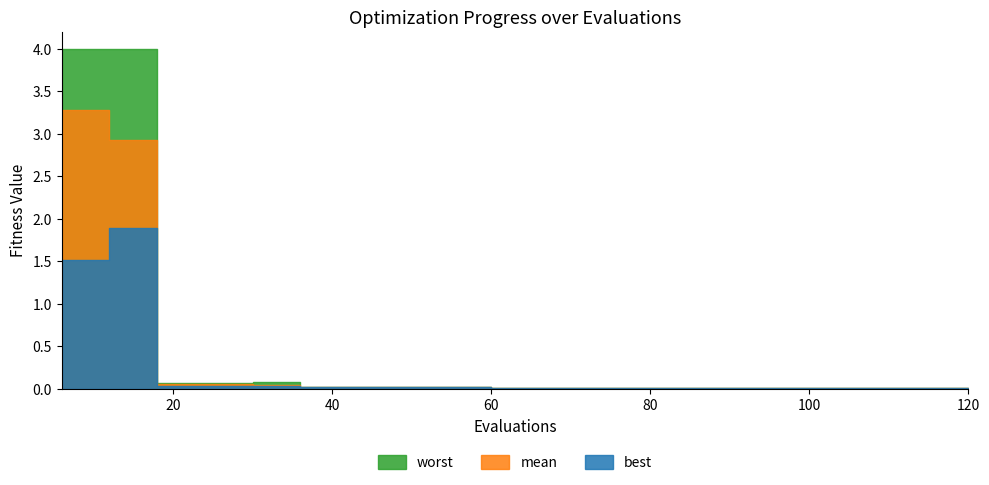

True or false: best and worst cross at least once.

False